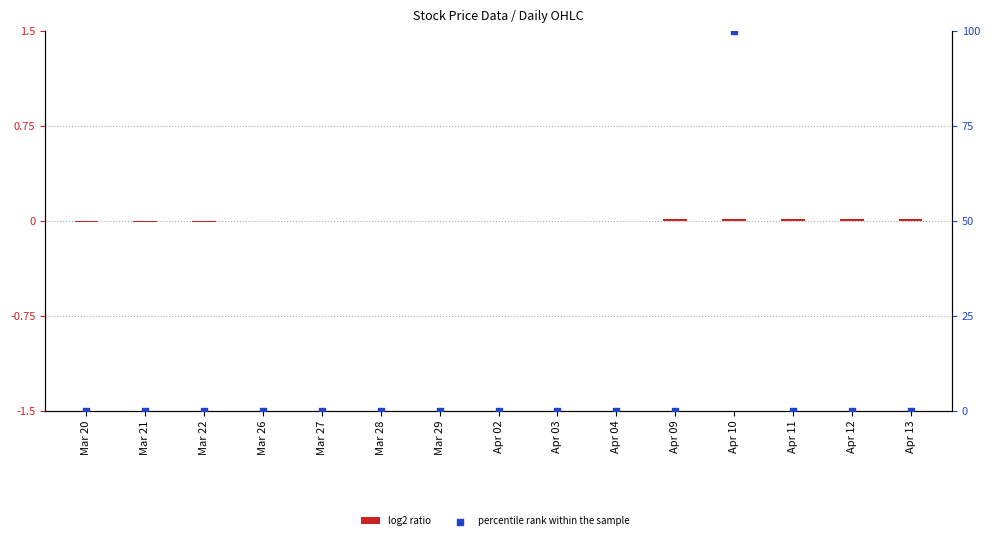

Which series reaches the minimum Y coordinate?

log2 ratio